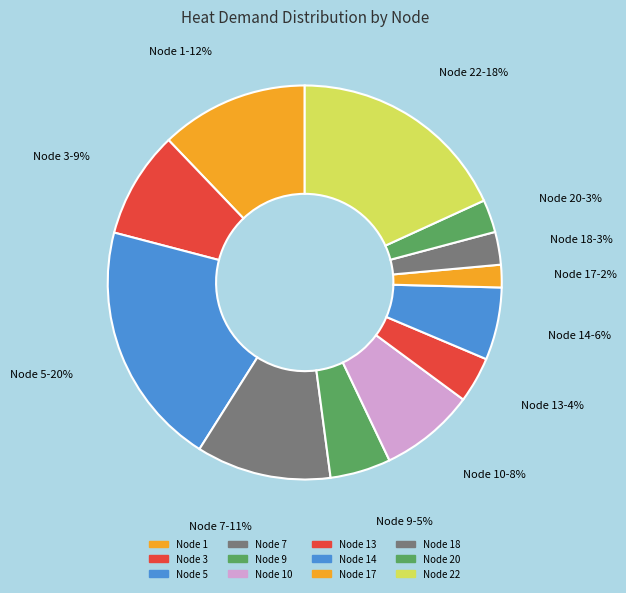

How many slices are in this pie chart?

12